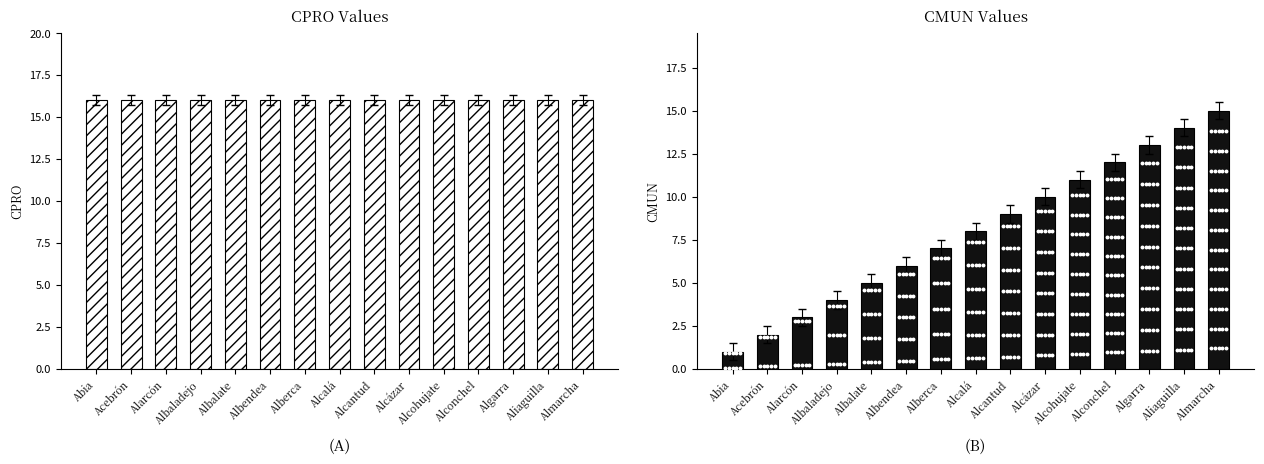

What is the average value of the CMUN series?

8